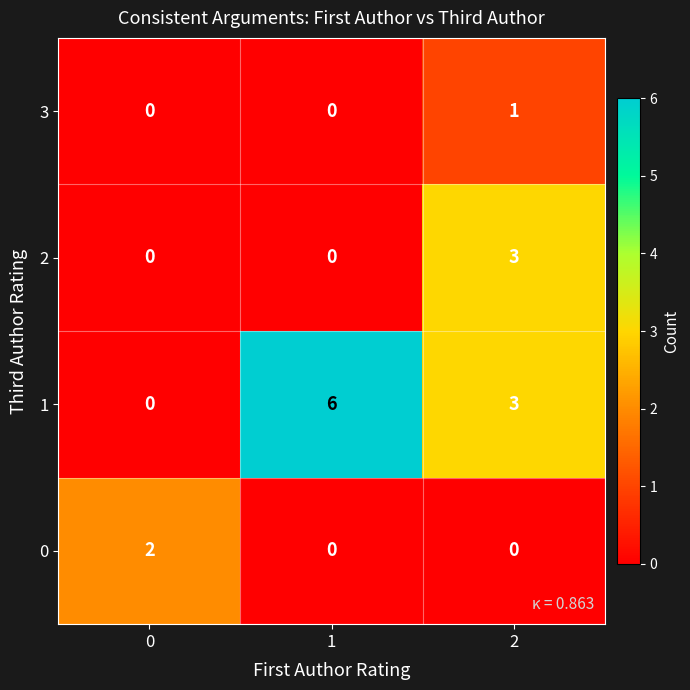

Reading right to left, transcribe all the data shown in this chart.

3: 1	0	0
2: 3	0	0
1: 3	6	0
0: 0	0	2